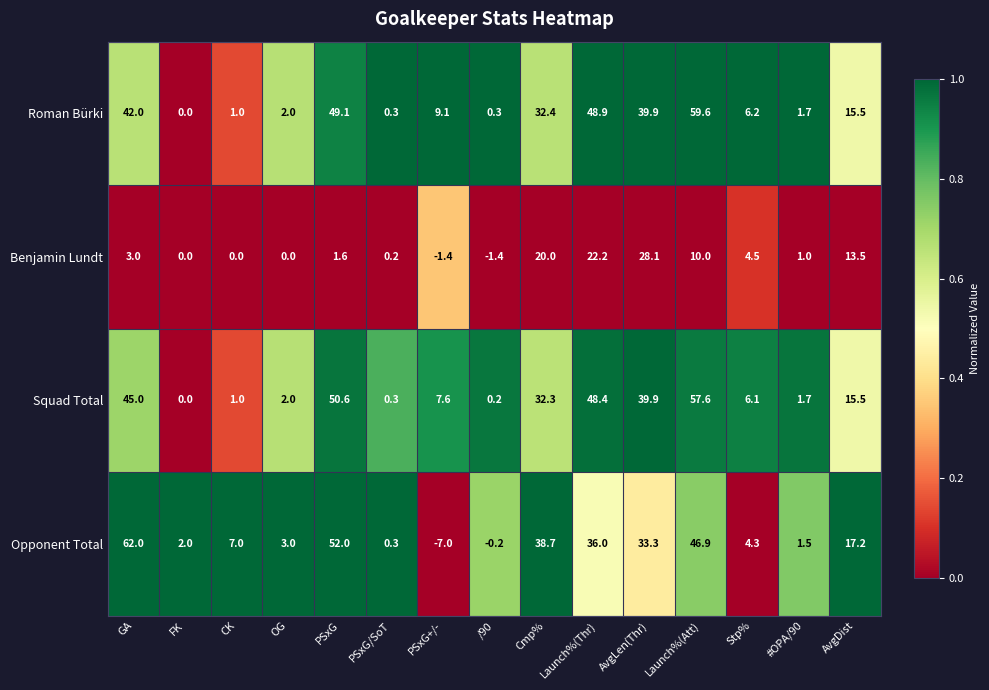

Is the value of Squad Total at AvgLen(Thr) greater than the value of Opponent Total at PSxG/SoT?

Yes